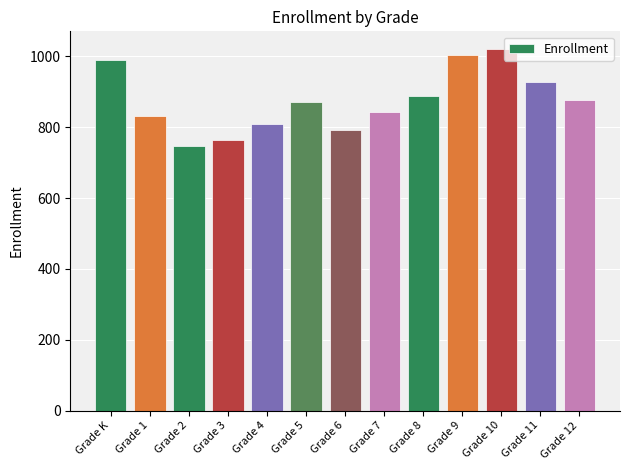

What is the ratio of the value at Grade 2 to the value at Grade 12?

0.9